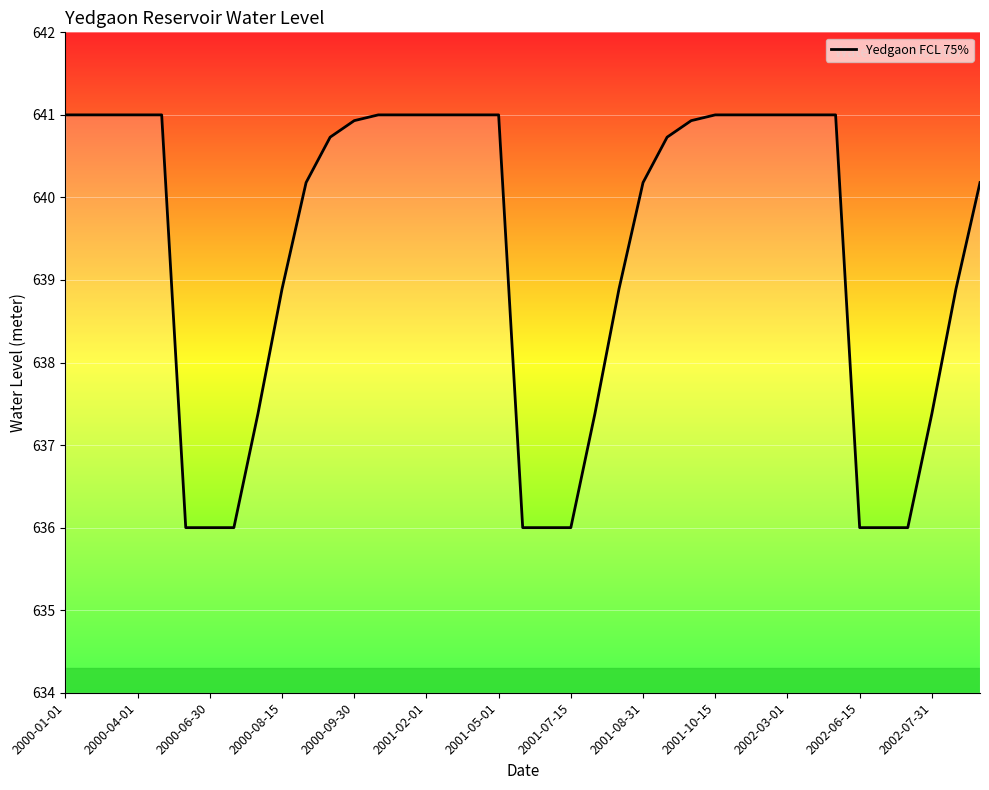

What is the difference between the maximum and minimum values?

5.0